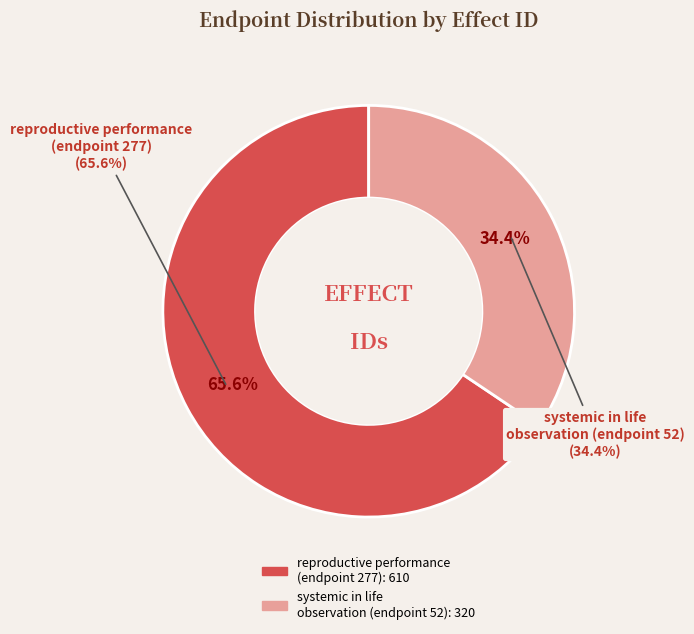

How many slices are in this pie chart?

2